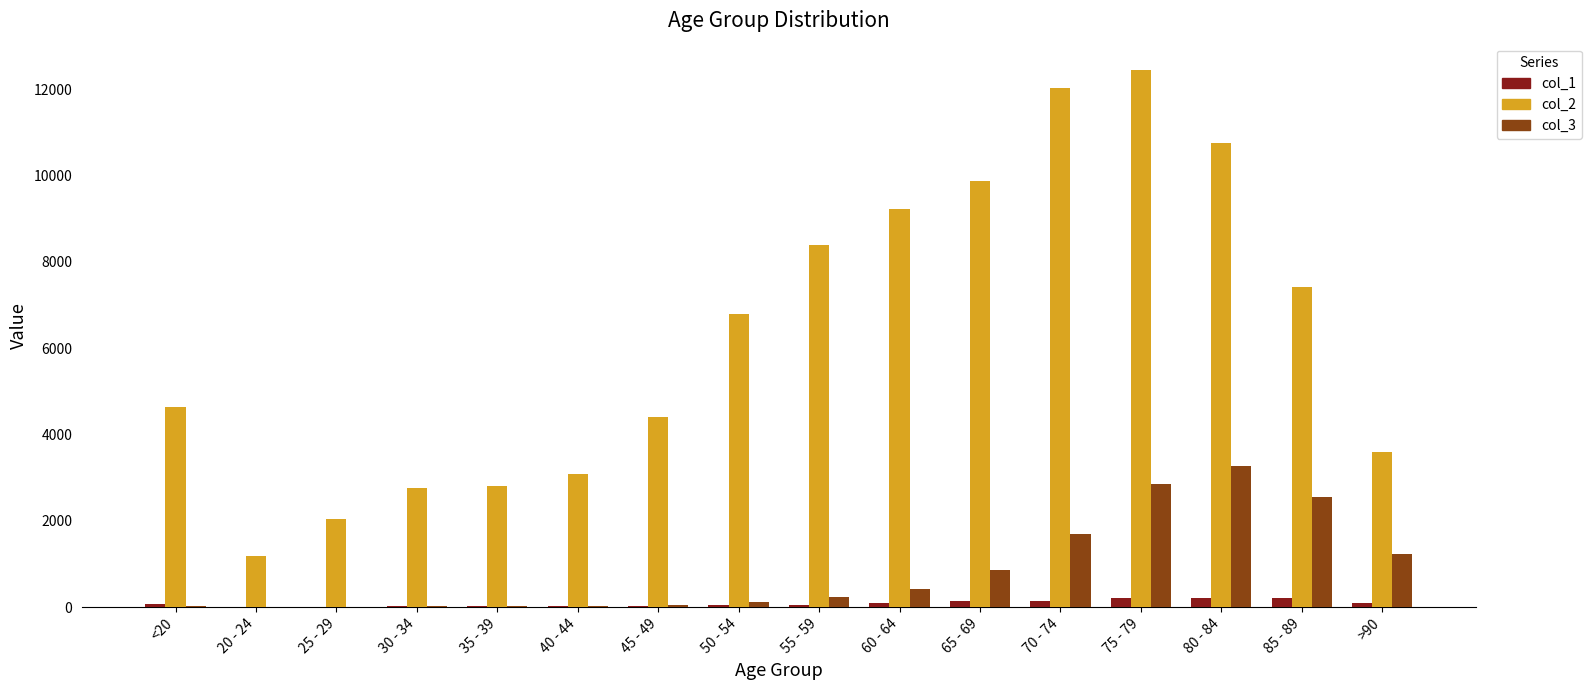

The value of col_2 at 75 - 79 is 2821. True or false?

False